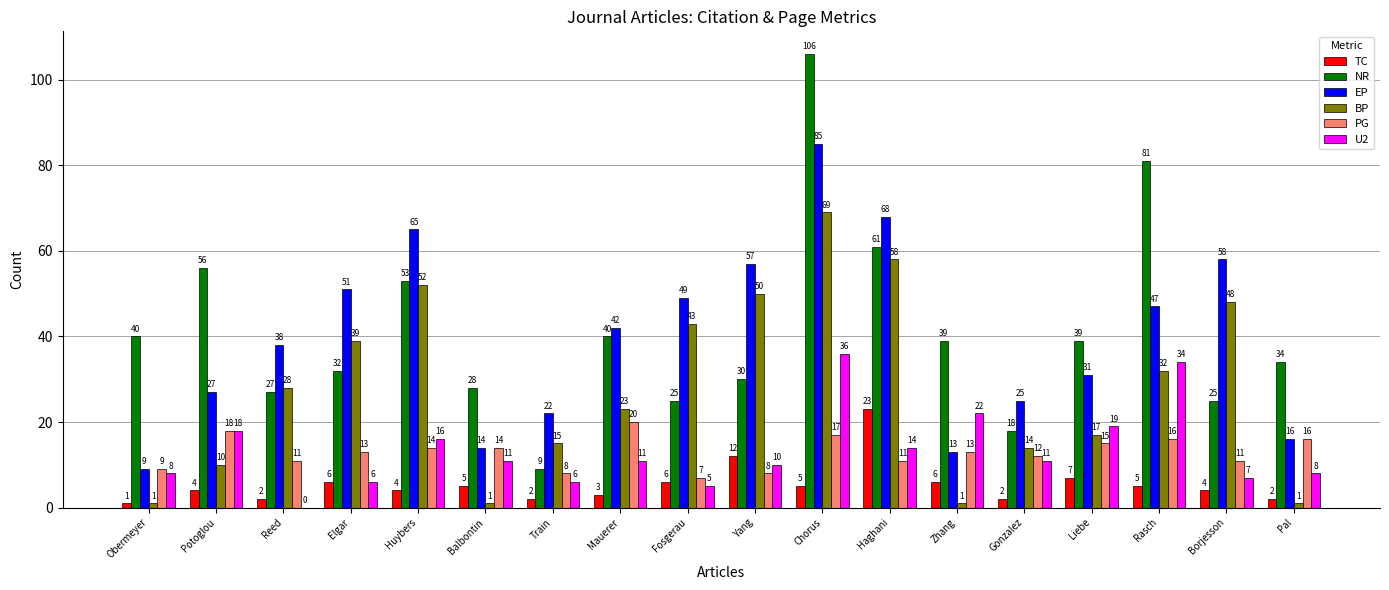

At which label is NR closest to 57?

Potoglou